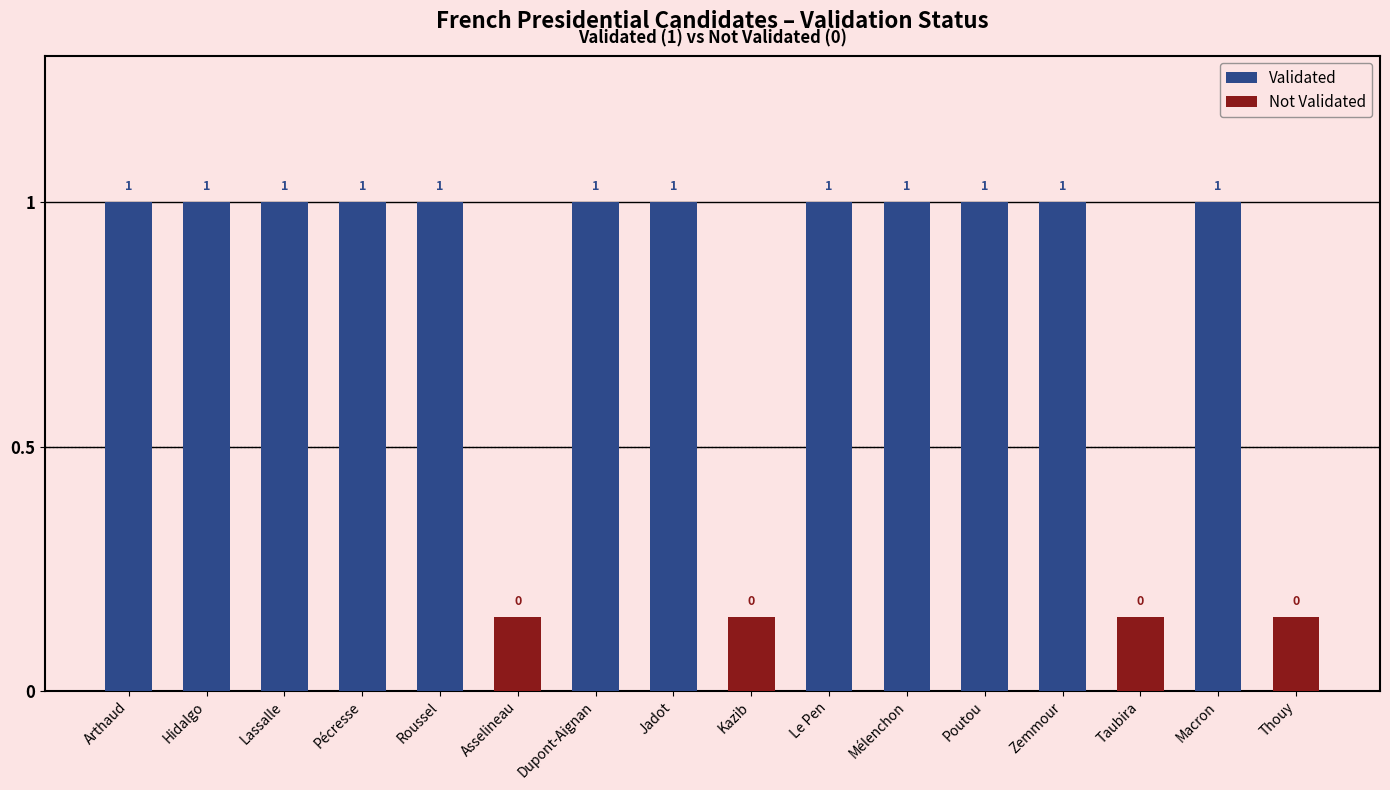

Between Poutou and Dupont-Aignan, which is larger?

Poutou